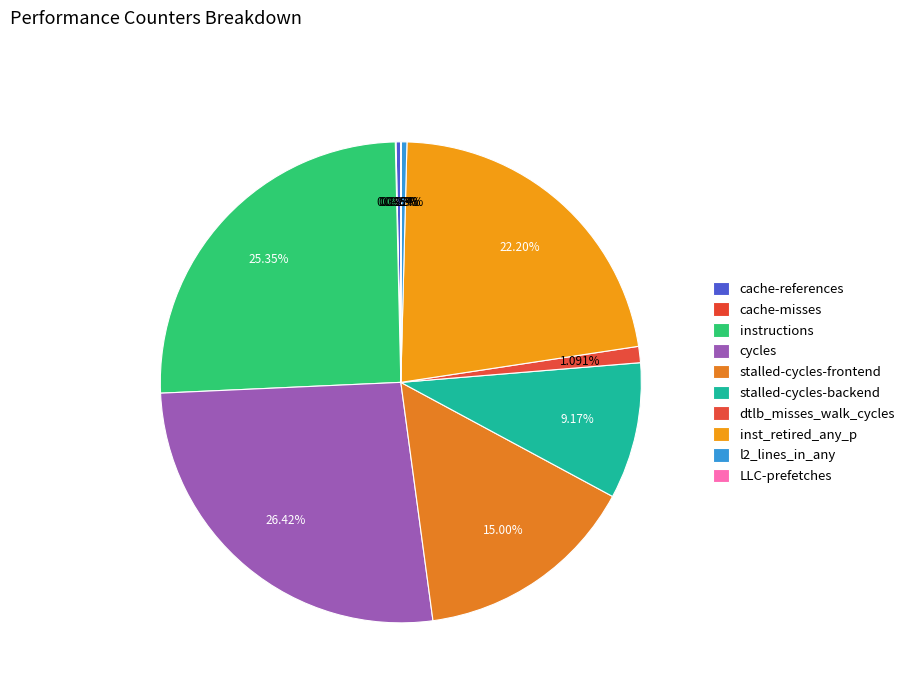

To the nearest percent, what percentage of the pie is cycles?

26%